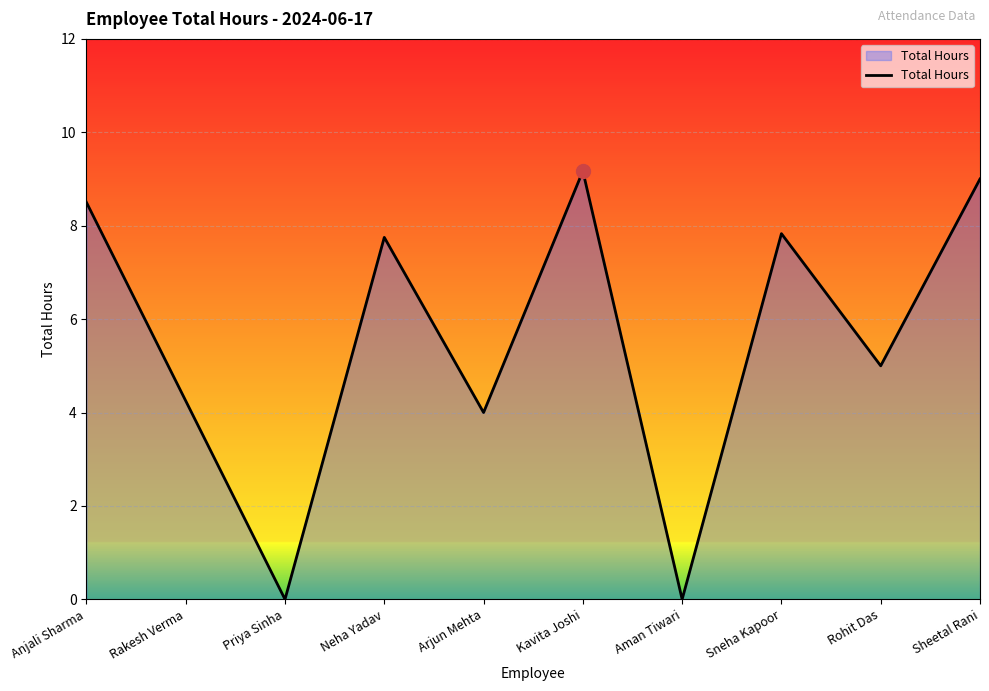

What is the change in value from Priya Sinha to Rohit Das?

+5.0